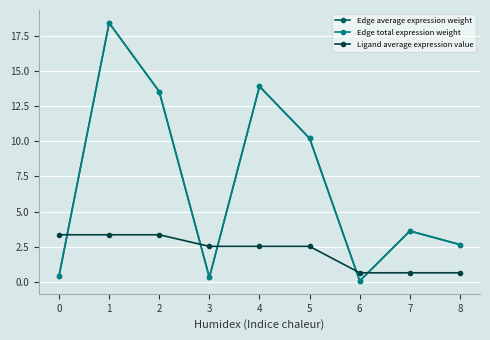

At how many categories does at least one series exceed 12?

3